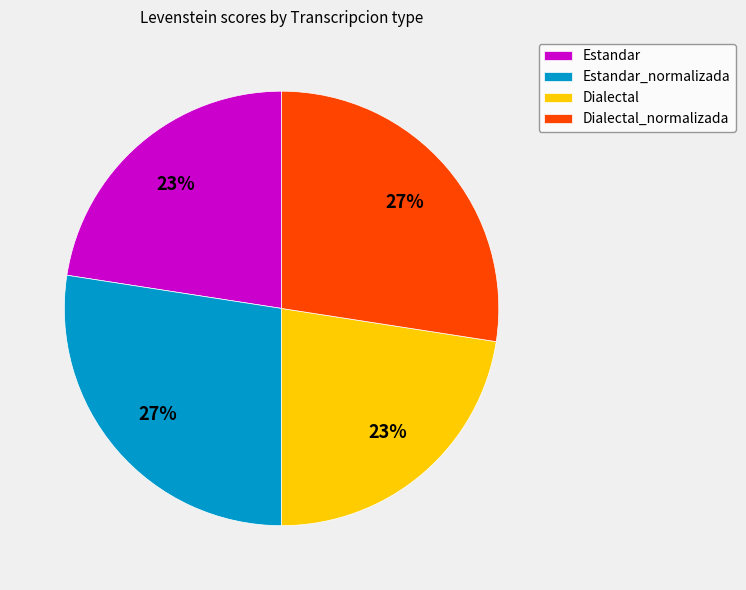

To the nearest percent, what is the combined percentage of Estandar_normalizada and Estandar?

50%